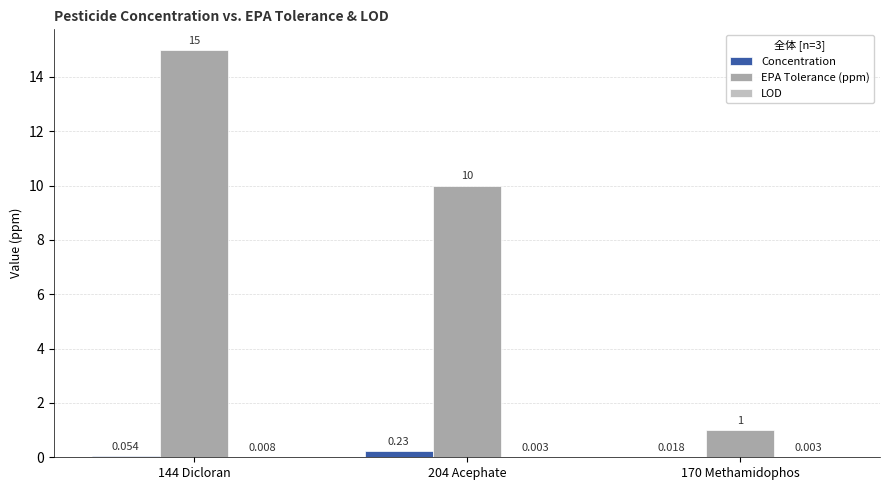

How many groups of bars are there?

3